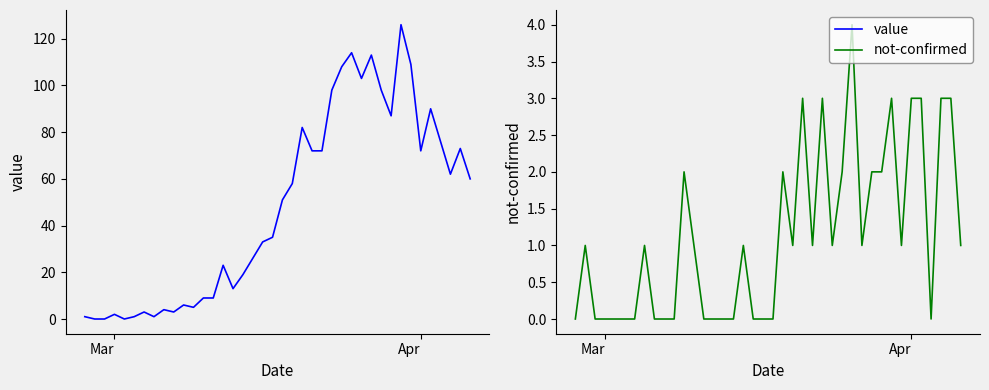

Rank the series by their maximum value, from highest to lowest.

value, not-confirmed